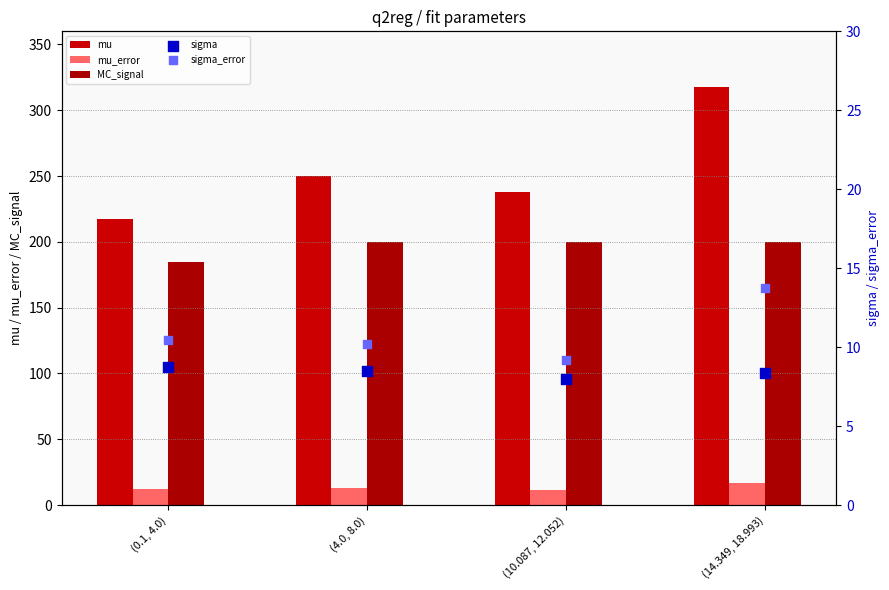

Which series contains the highest Y value?

mu